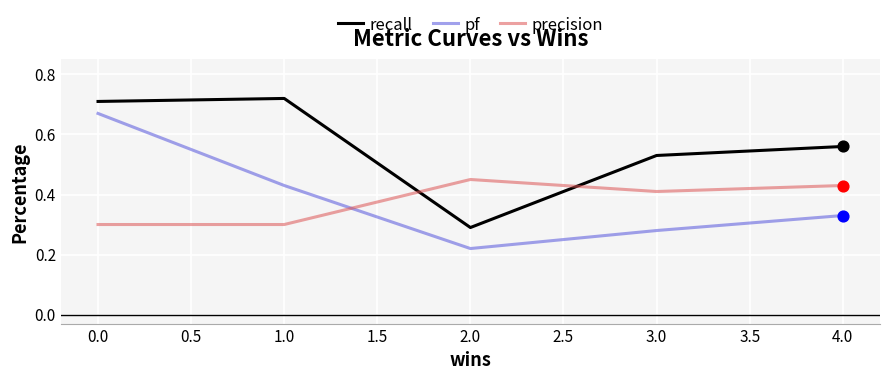

Which series changed the most between 1.0 and 2.0?

recall